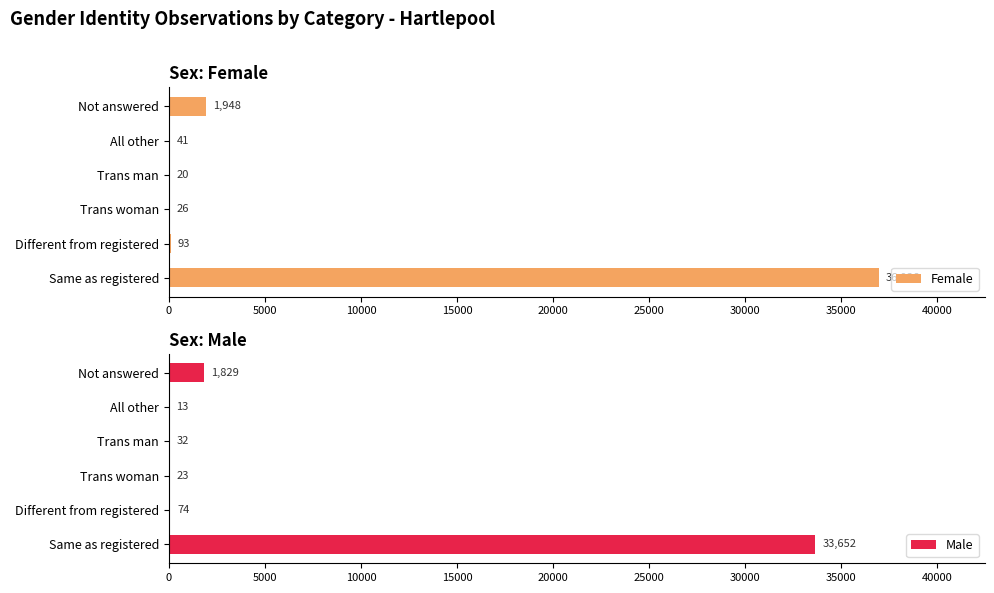

Are the bars horizontal?

Yes